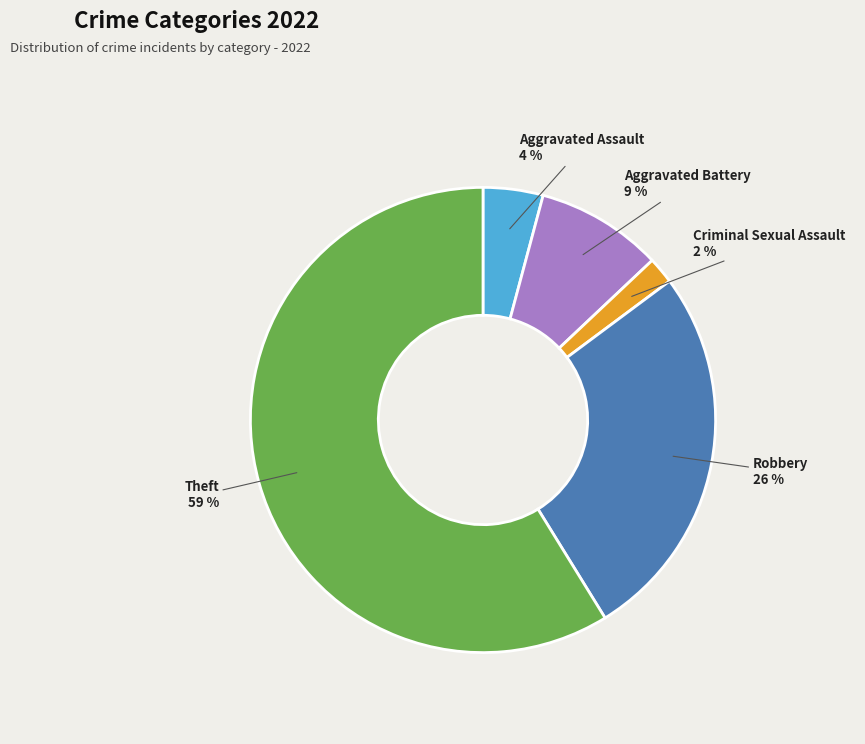

Do Criminal Sexual Assault and Aggravated Assault together represent more than half of the pie?

No